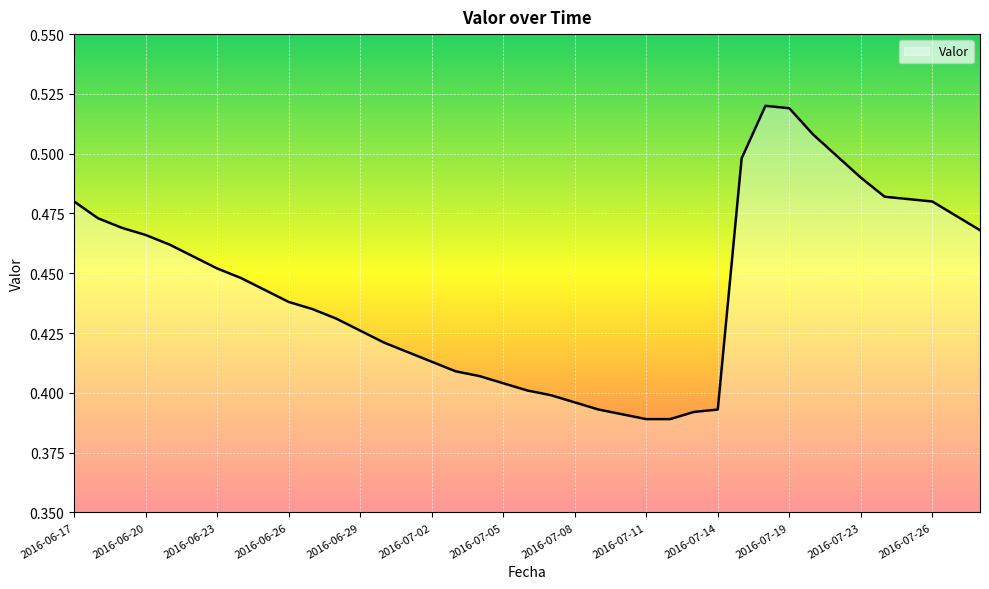

Reading right to left, what are all the values shown in this chart?

2016-07-28=0.5	2016-07-27=0.5	2016-07-26=0.5	2016-07-25=0.5	2016-07-24=0.5	2016-07-23=0.5	2016-07-22=0.5	2016-07-21=0.5	2016-07-19=0.5	2016-07-16=0.5	2016-07-15=0.5	2016-07-14=0.4	2016-07-13=0.4	2016-07-12=0.4	2016-07-11=0.4	2016-07-10=0.4	2016-07-09=0.4	2016-07-08=0.4	2016-07-07=0.4	2016-07-06=0.4	2016-07-05=0.4	2016-07-04=0.4	2016-07-03=0.4	2016-07-02=0.4	2016-07-01=0.4	2016-06-30=0.4	2016-06-29=0.4	2016-06-28=0.4	2016-06-27=0.4	2016-06-26=0.4	2016-06-25=0.4	2016-06-24=0.4	2016-06-23=0.5	2016-06-22=0.5	2016-06-21=0.5	2016-06-20=0.5	2016-06-19=0.5	2016-06-18=0.5	2016-06-17=0.5